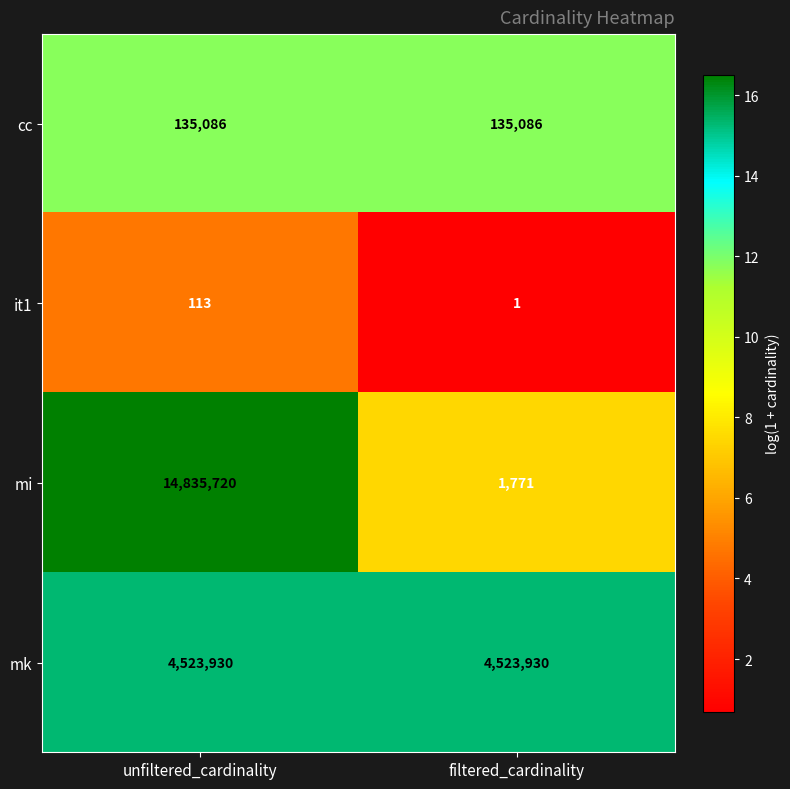

Reading left to right, list all the values displayed in this chart.

cc: 135086	135086
it1: 113	1
mi: 14835720	1771
mk: 4523930	4523930